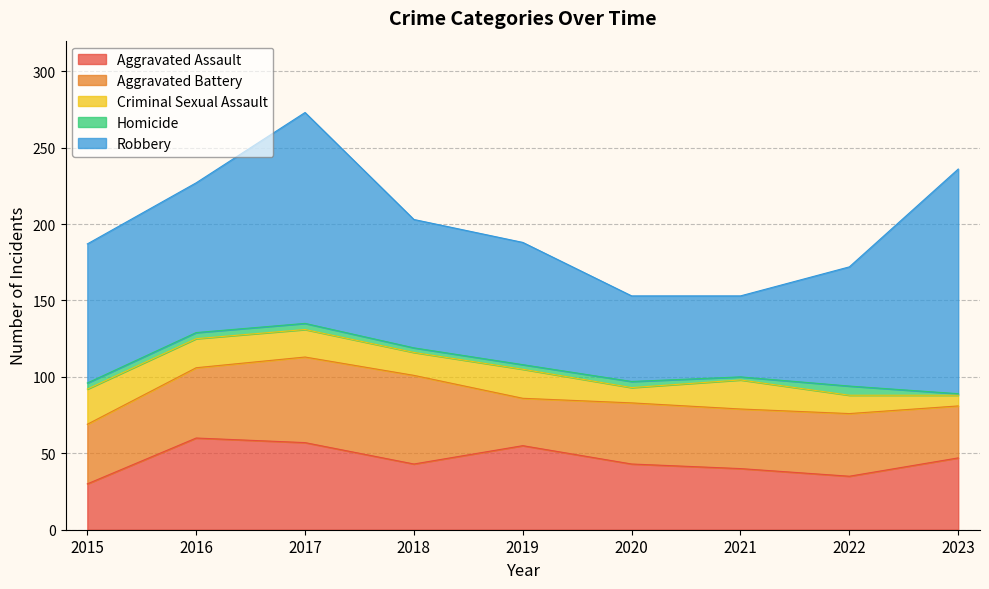

How many intersections are there between Aggravated Battery and Aggravated Assault?

5